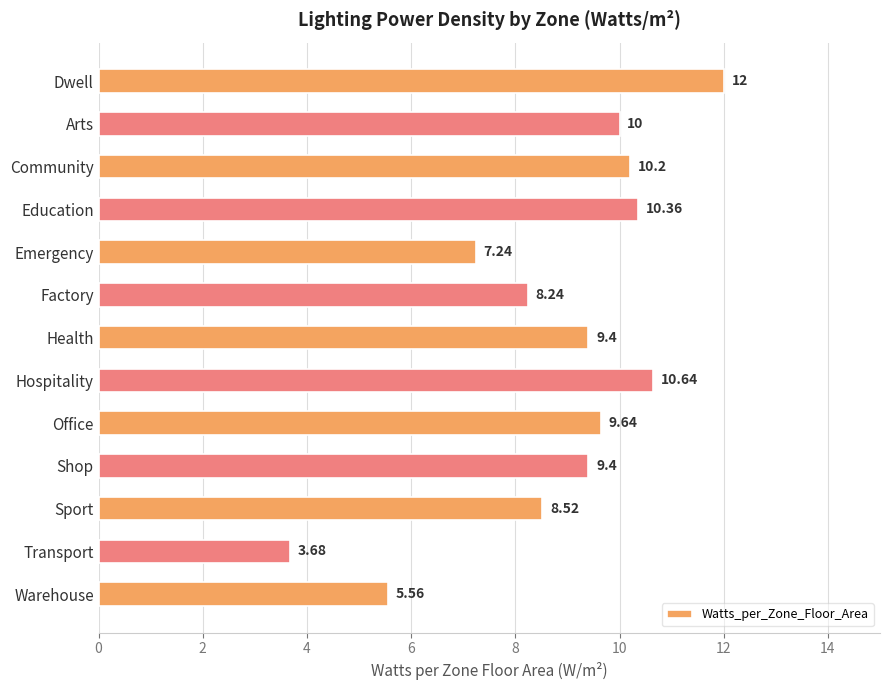

What is the maximum value shown in the chart?

12.0